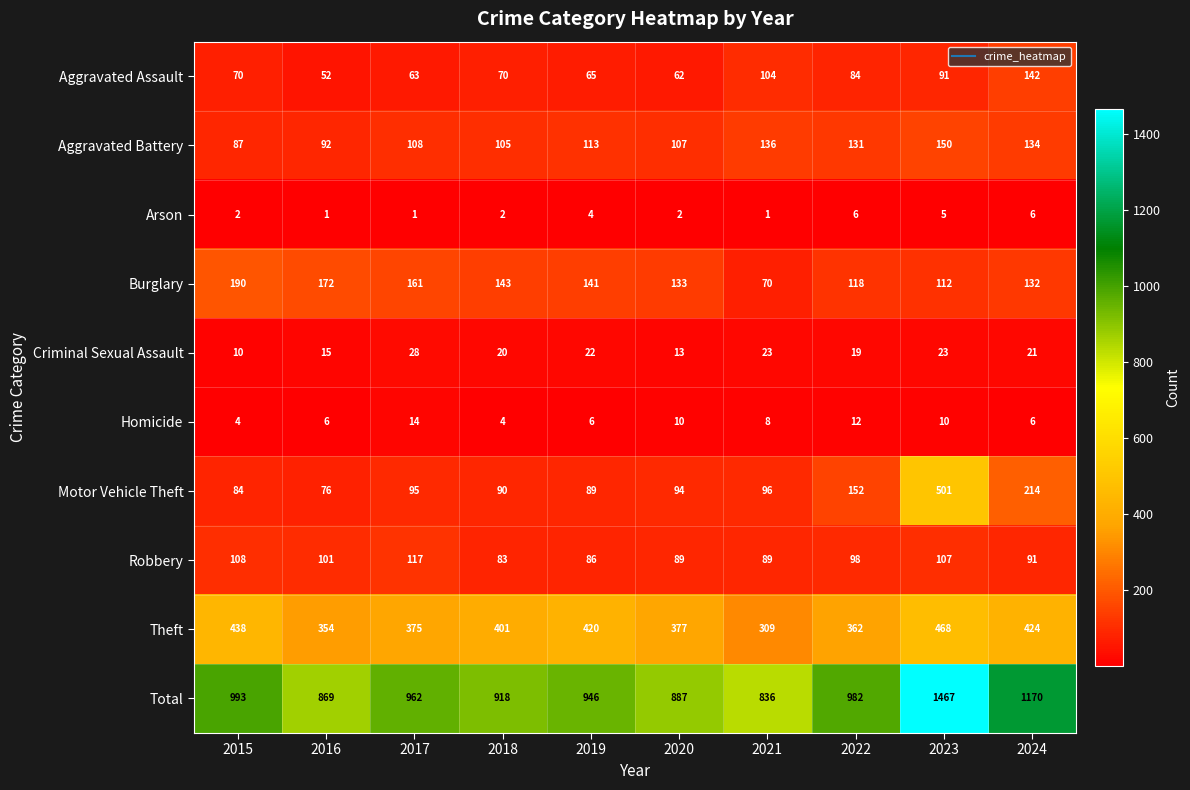

Rank the series by their maximum value, from lowest to highest.

Arson, Homicide, Criminal Sexual Assault, Robbery, Aggravated Assault, Aggravated Battery, Burglary, Theft, Motor Vehicle Theft, Total